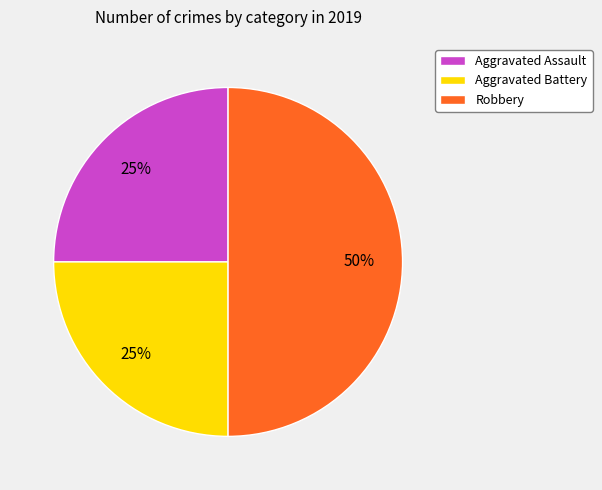

To the nearest percent, what percentage of the pie is Aggravated Battery?

25%